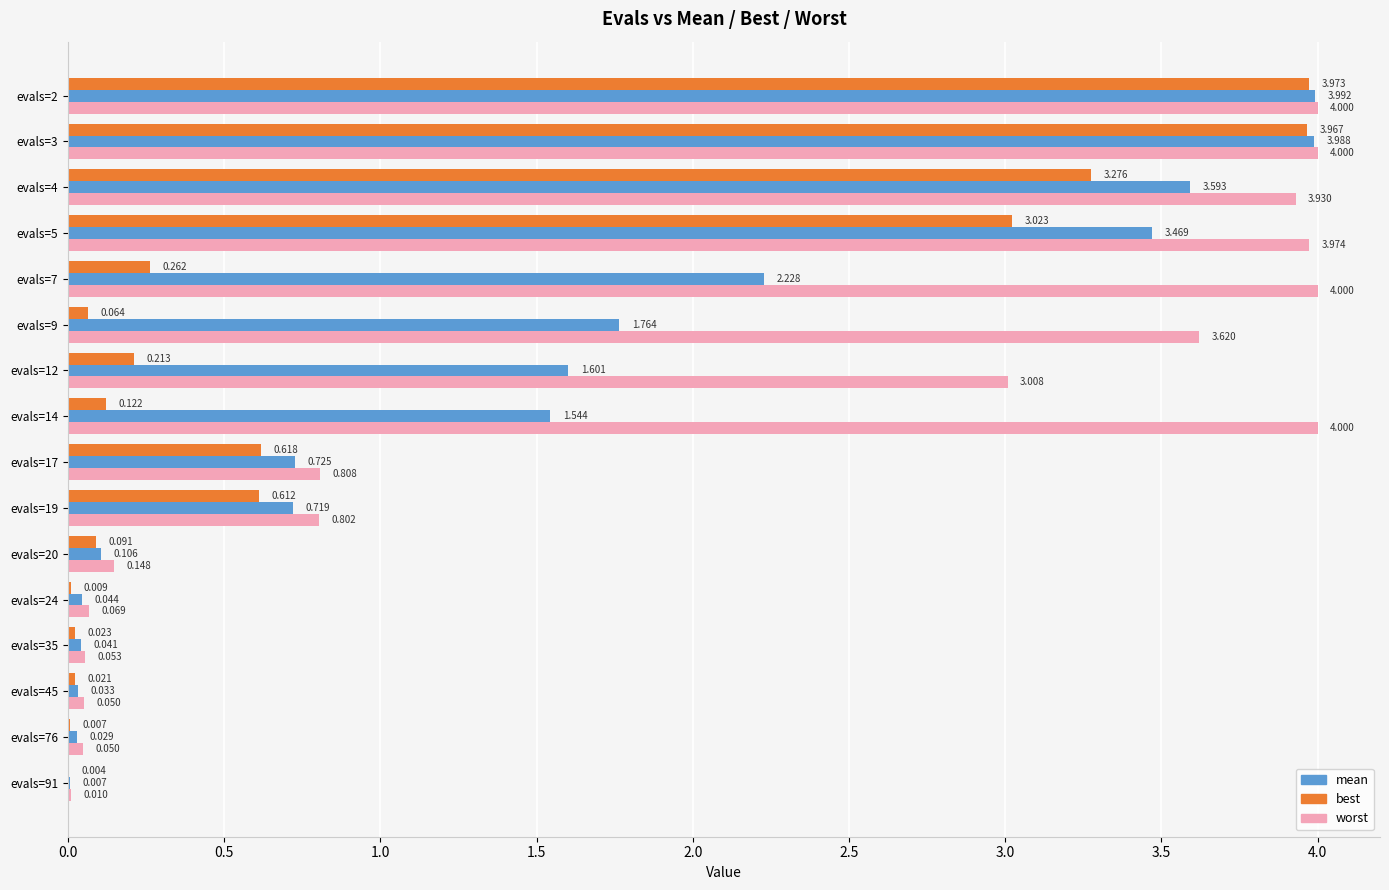

Which series changed the most between evals=2 and evals=76?

best